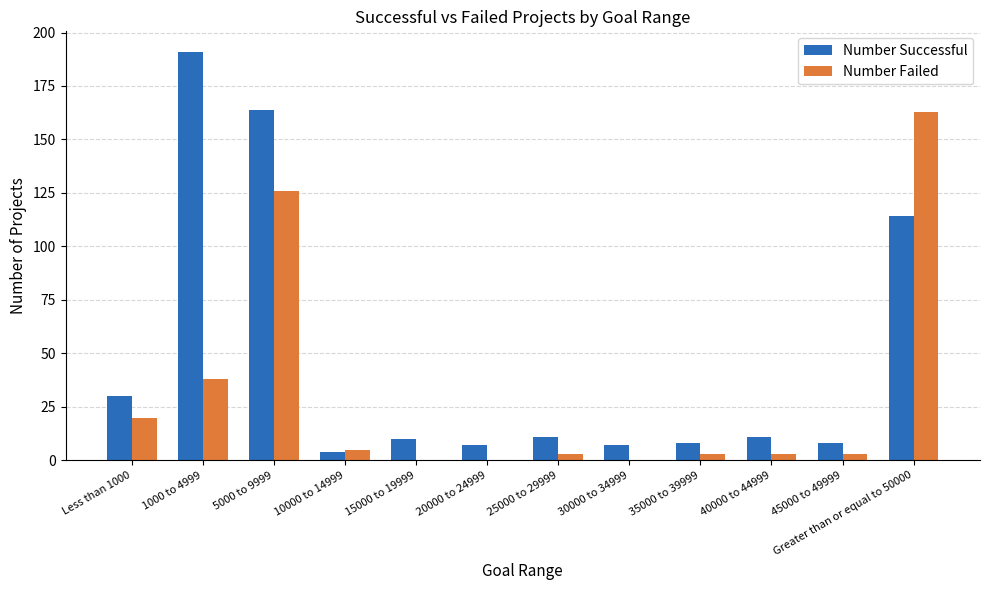

Which category has the lowest value in the Number Failed series?

15000 to 19999